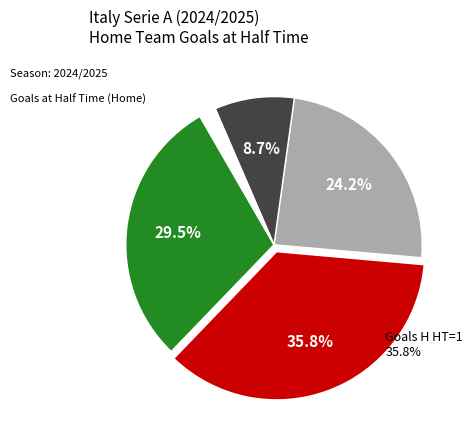

Is there any slice that represents more than half of the pie?

No